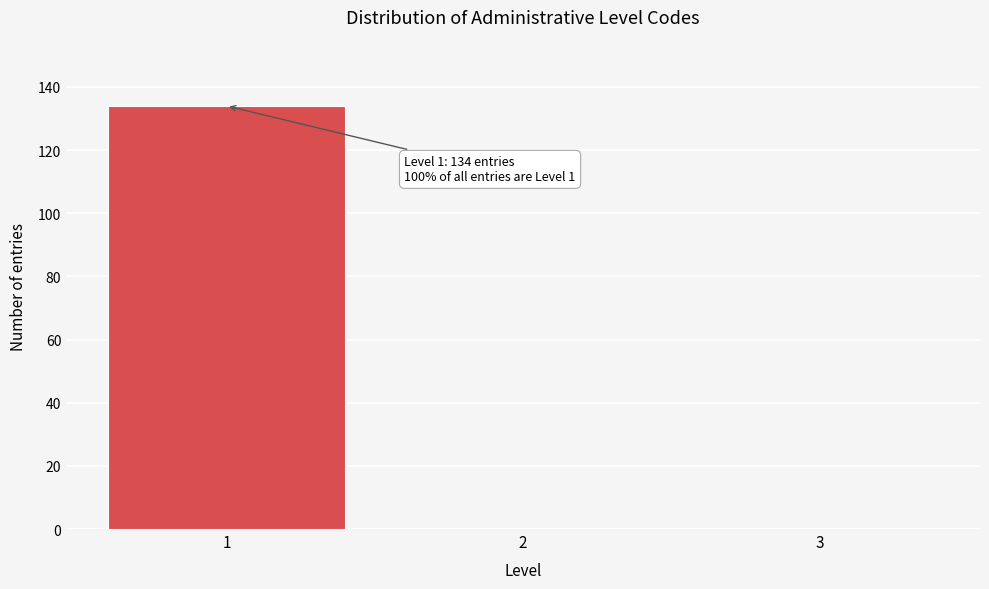

Reading right to left, extract all data points from this chart.

3=0	2=0	1=134